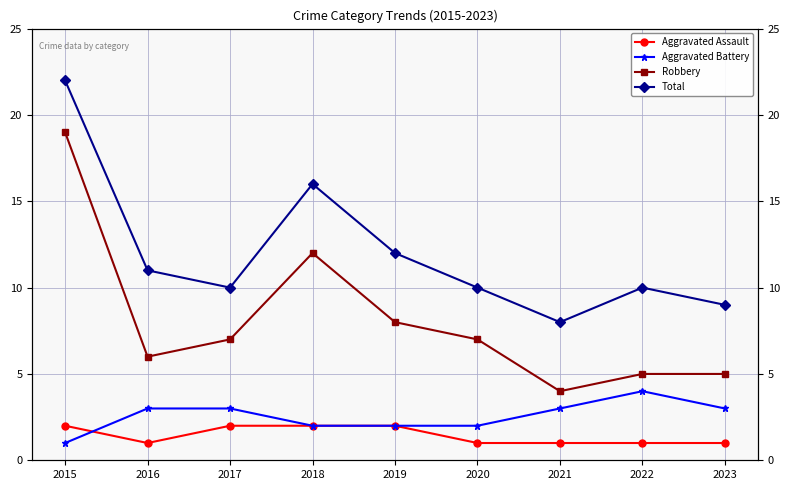

Rank the categories by Aggravated Assault value from highest to lowest.

2015, 2017, 2018, 2019, 2016, 2020, 2021, 2022, 2023